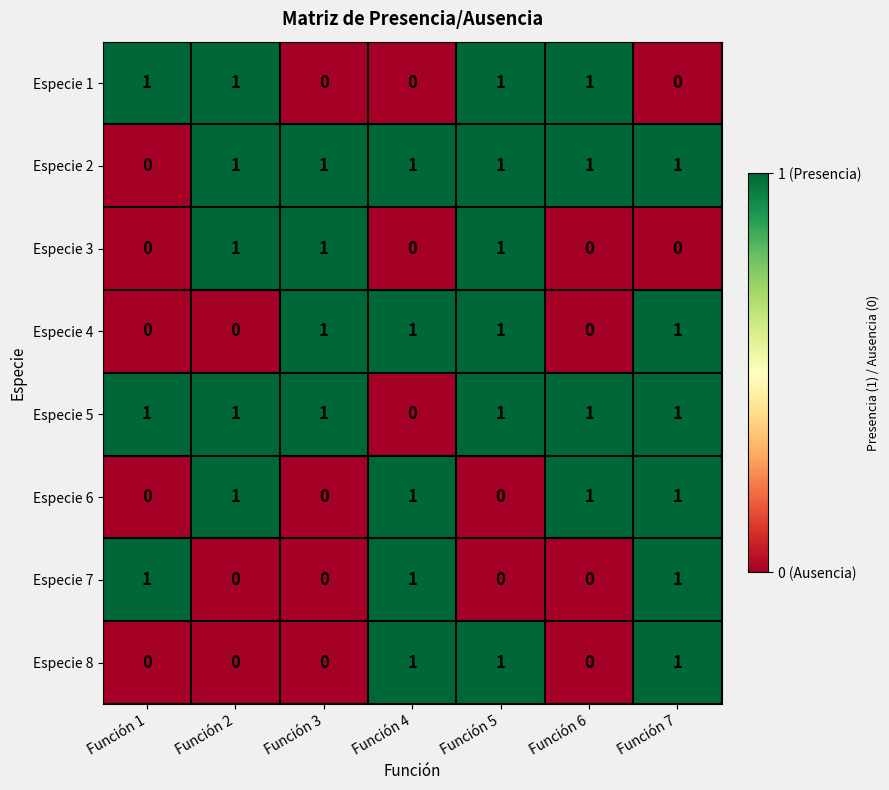

At how many categories does at least one series exceed 0?

7